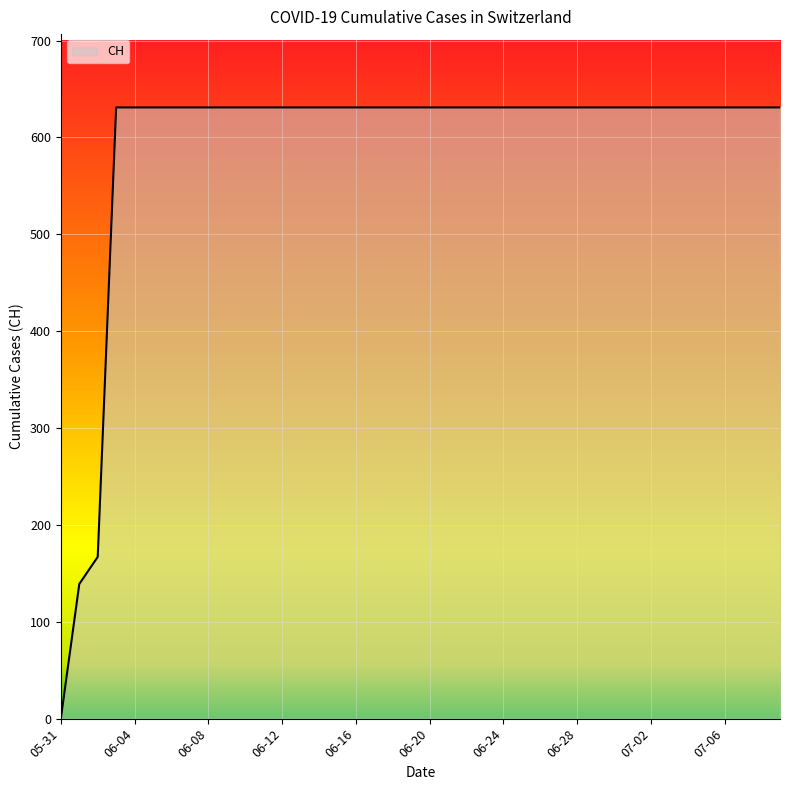

What is the difference between the maximum and minimum values?

631